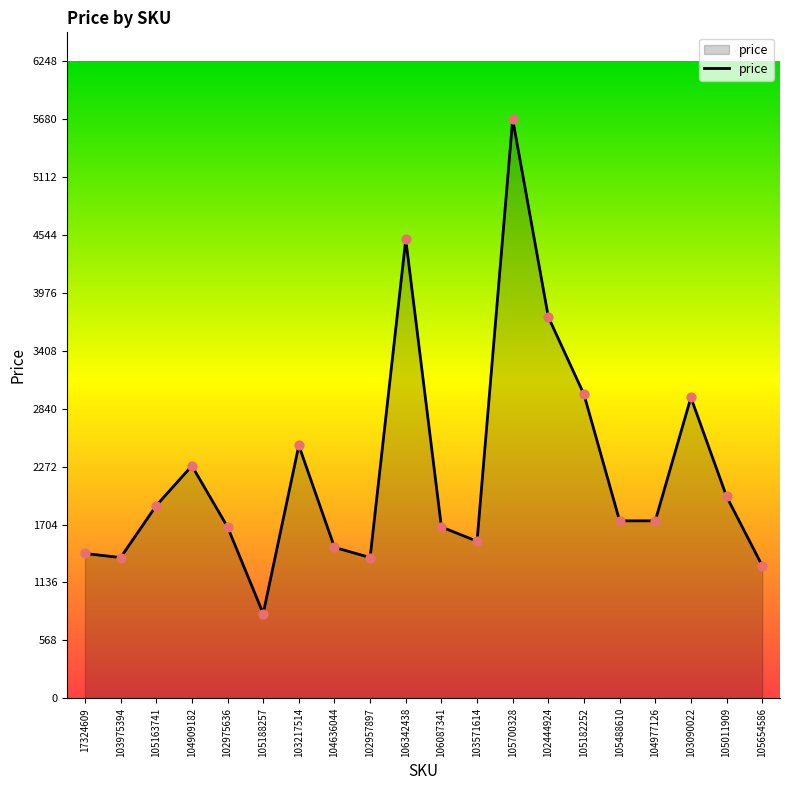

What is the ratio of the value at 103975394 to the value at 104977126?

0.8